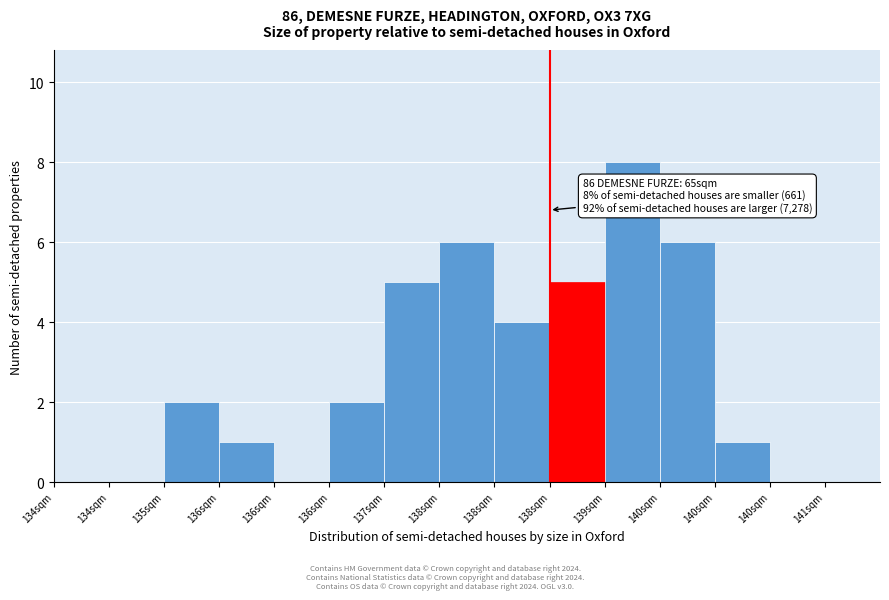

Are the bars horizontal?

No